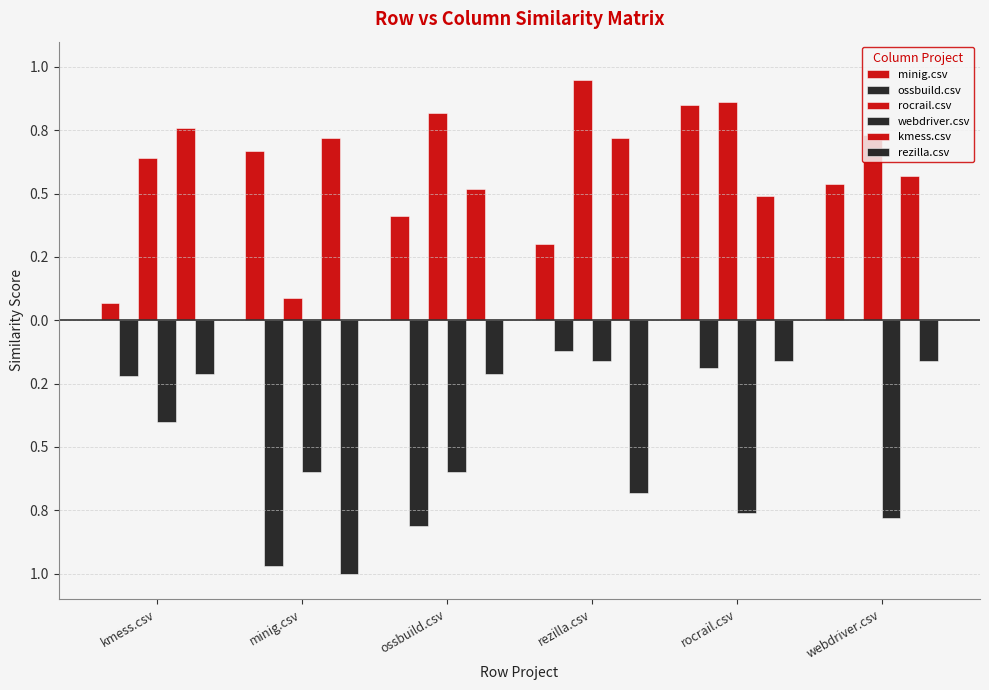

Where is rocrail.csv nearest to the value 0?

minig.csv